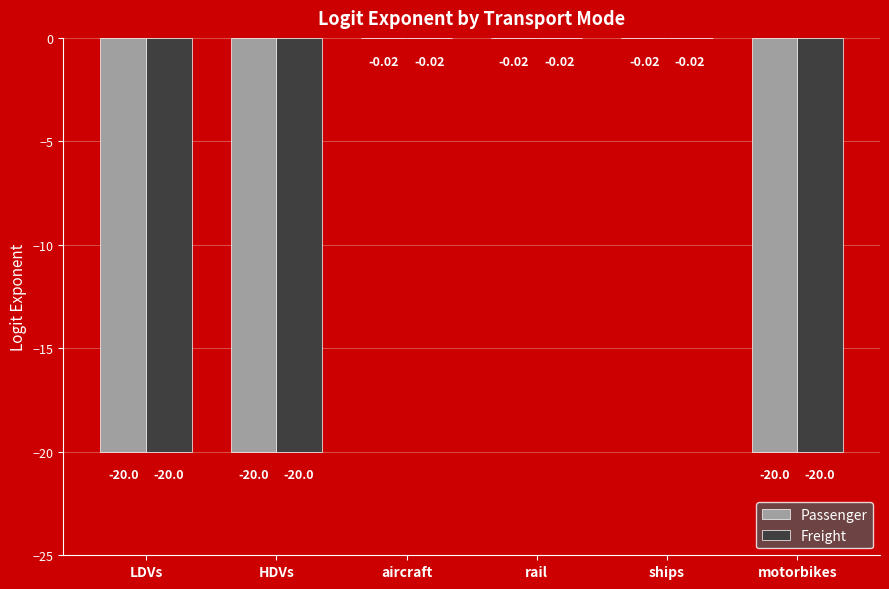

How many data points does each series have?

6